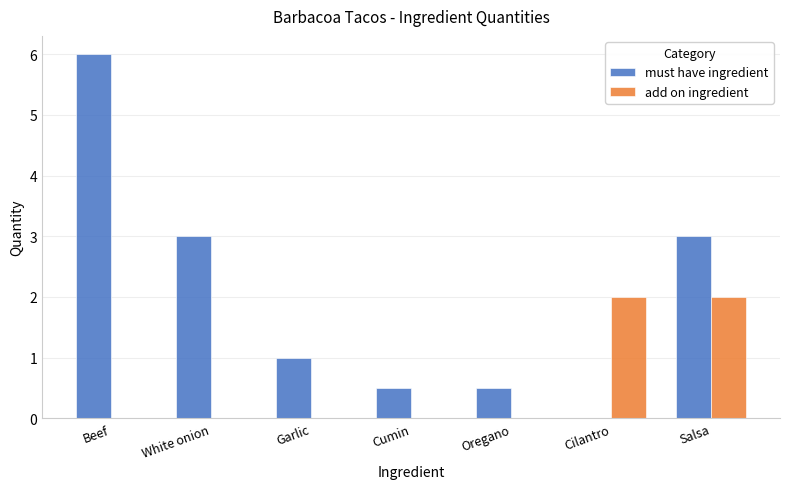

True or false: add on ingredient has a value of 0.0 at White onion.

True